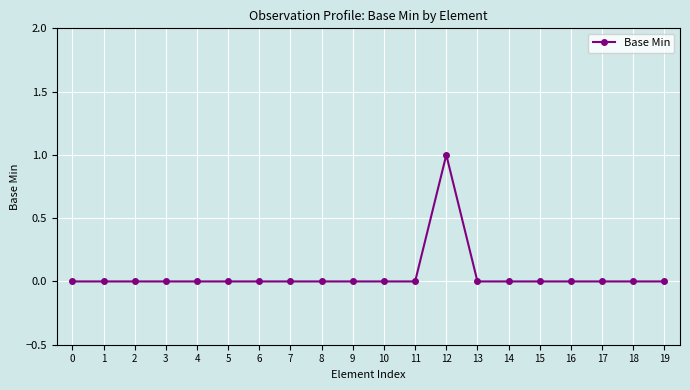

True or false: the data shows -1 at 2.

False